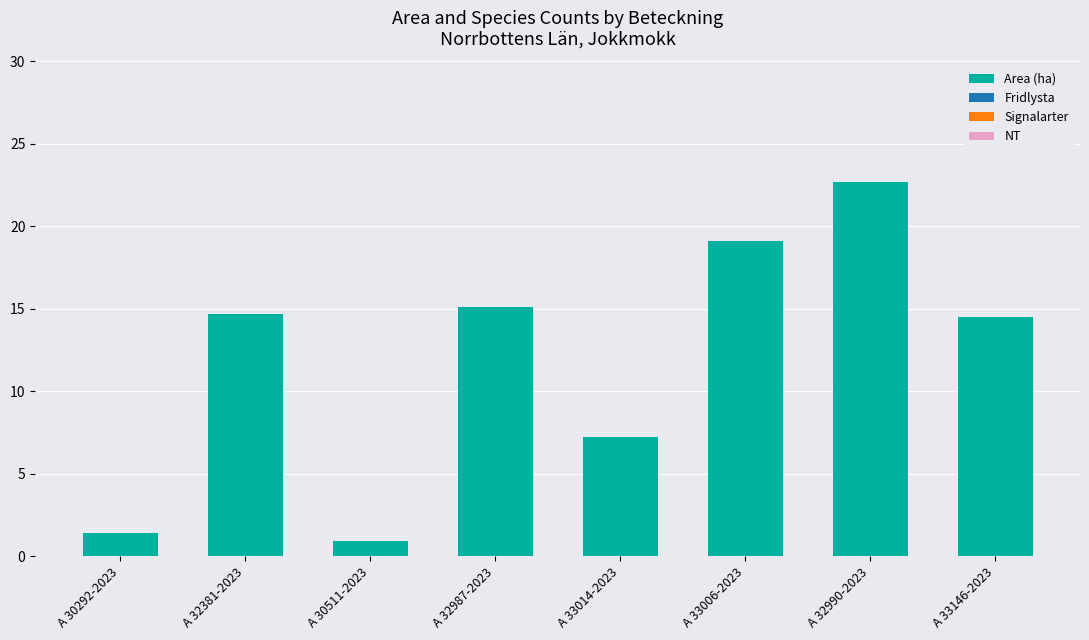

Between A 30511-2023 and A 32381-2023, which is larger?

A 32381-2023